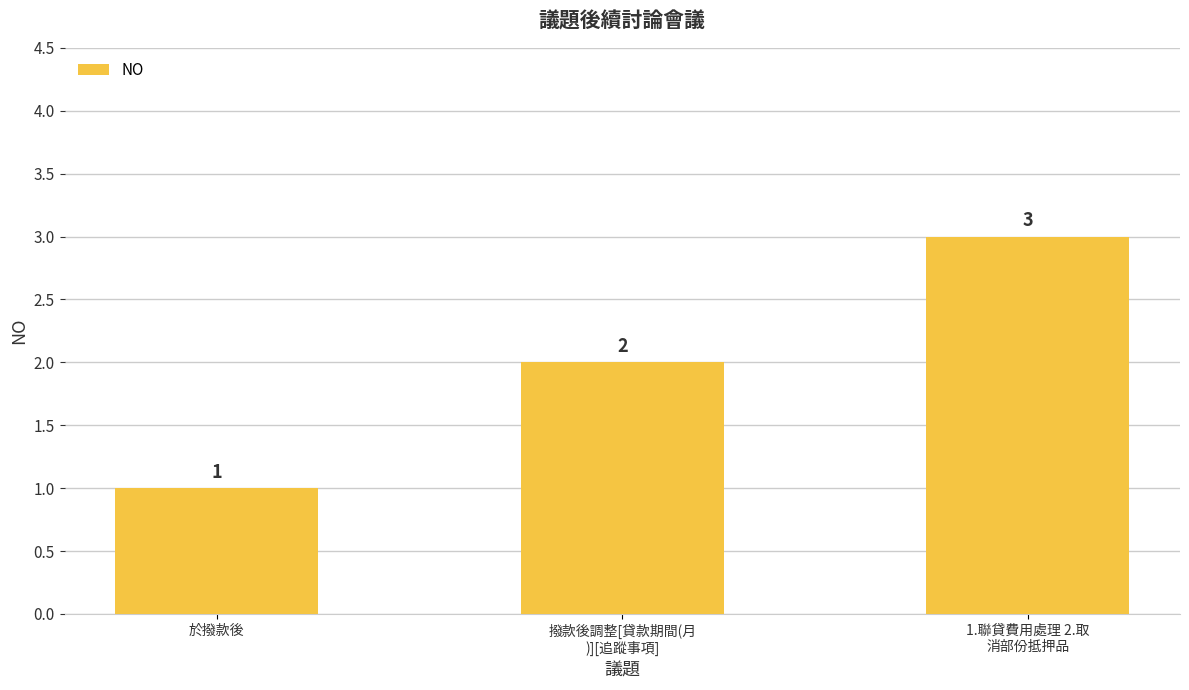

List the labels in order of value, smallest first.

於撥款後, 撥款後調整[貸款期間(月
)][追蹤事項], 1.聯貸費用處理 2.取
消部份抵押品